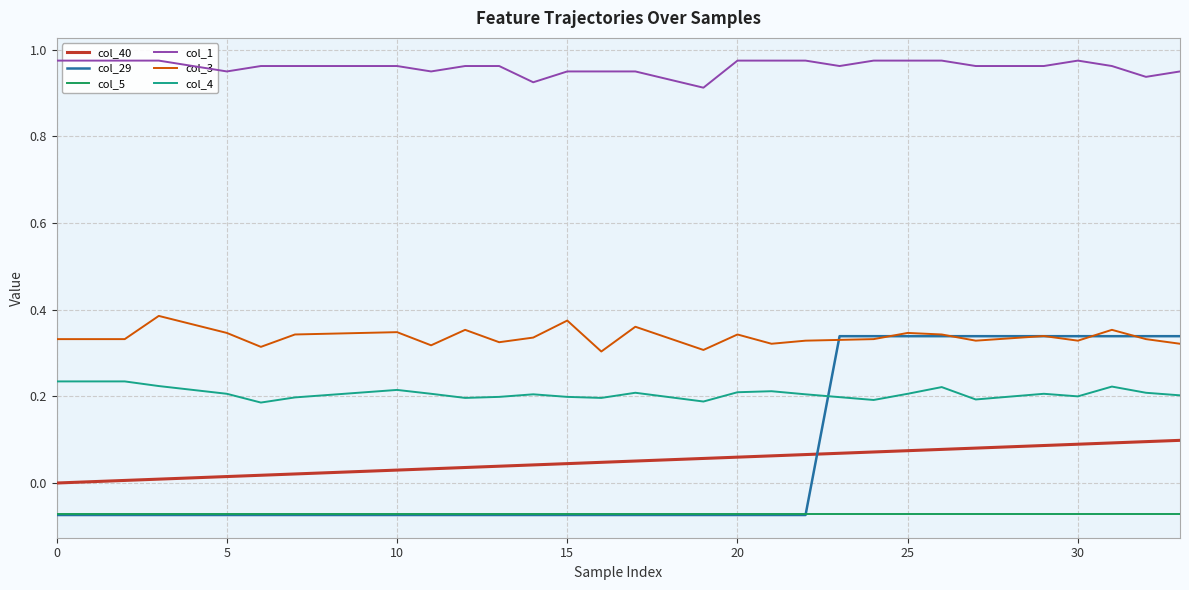

Between 26 and 29, which series saw the biggest shift?

col_4